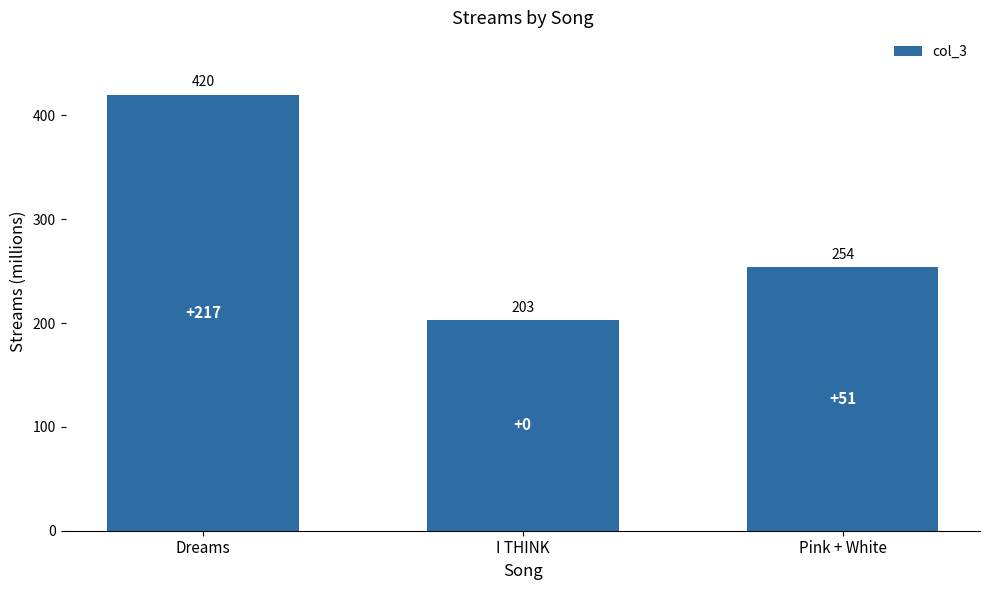

What is the difference between the maximum and minimum values?

217